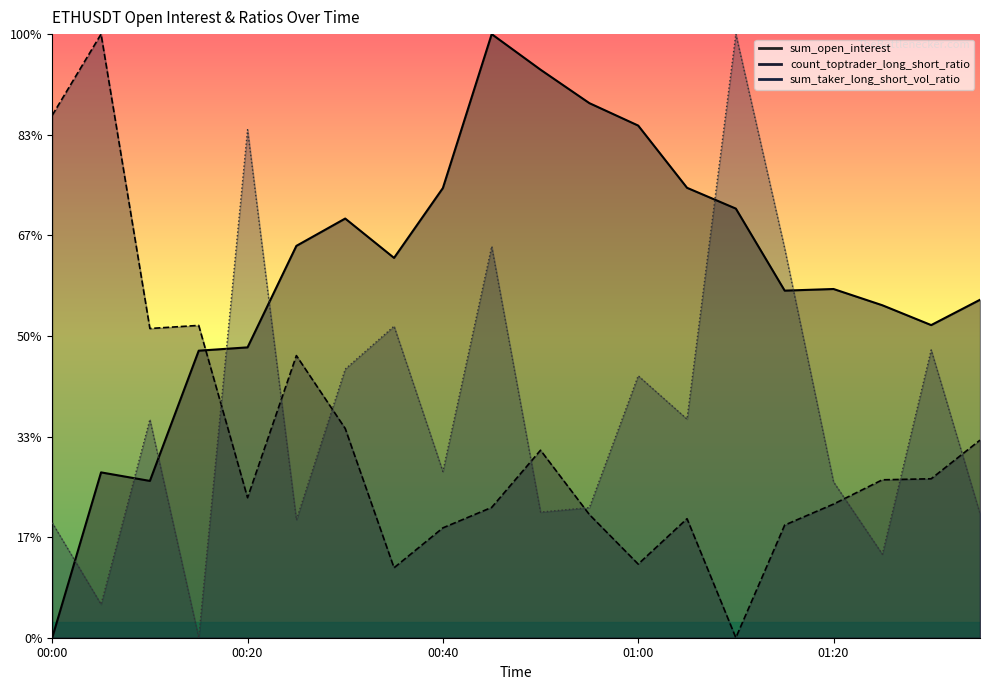

What is the greatest value displayed?

3.0